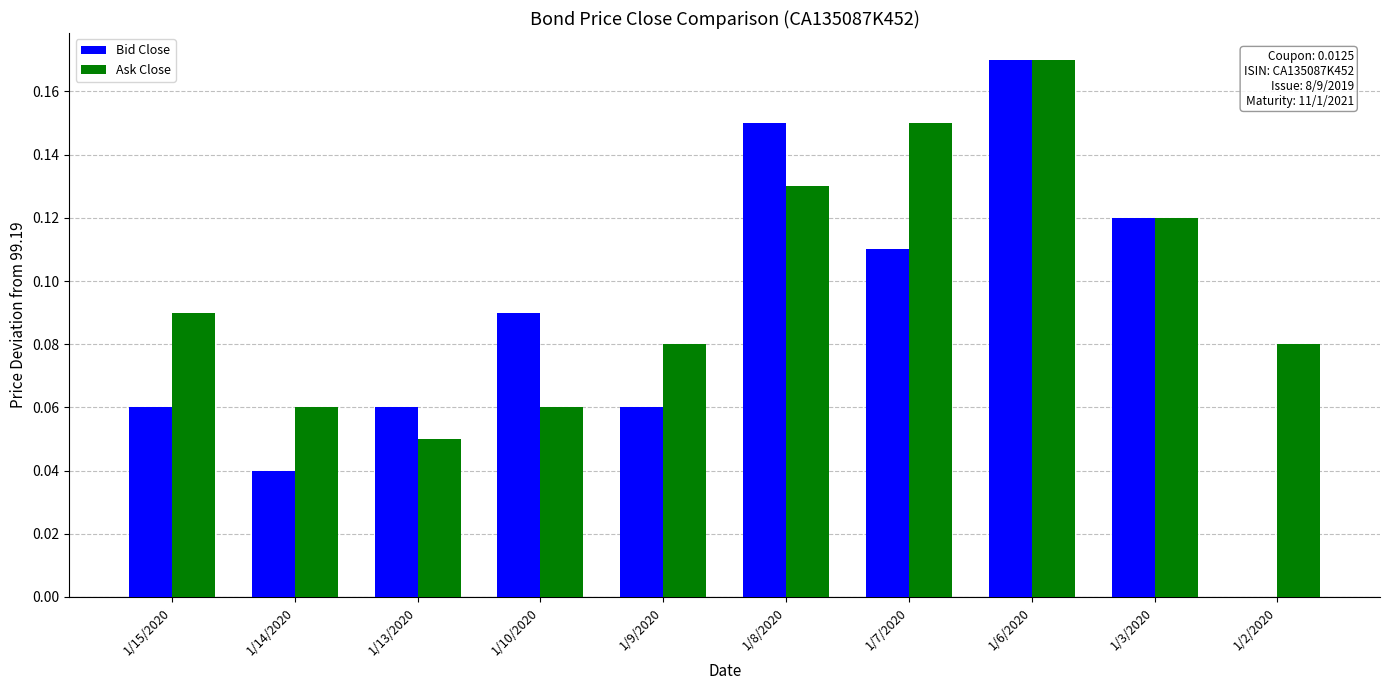

Is the value of Bid Close at 1/3/2020 greater than the value of Ask Close at 1/7/2020?

No